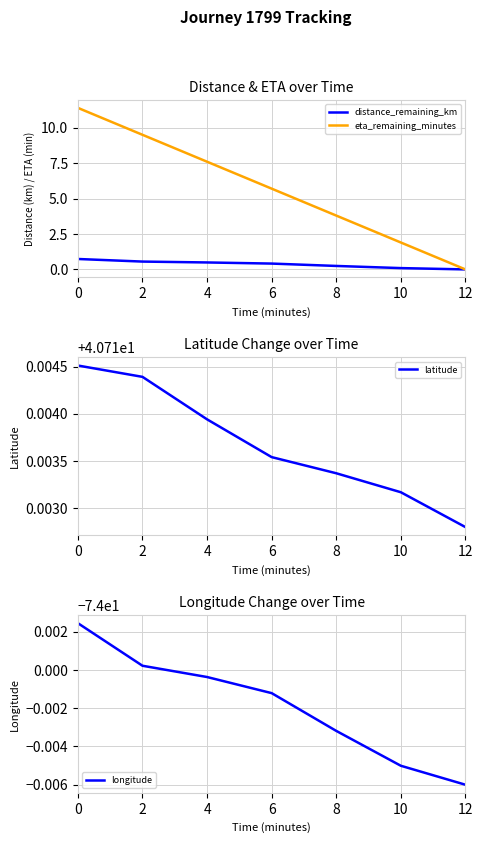

Reading left to right, extract all data points from this chart.

distance_remaining_km: 0.7	0.6	0.5	0.4	0.2	0.1	0.0
eta_remaining_minutes: 11.4	9.5	7.6	5.7	3.8	1.9	0.0
latitude: 40.7	40.7	40.7	40.7	40.7	40.7	40.7
longitude: -74.0	-74.0	-74.0	-74.0	-74.0	-74.0	-74.0